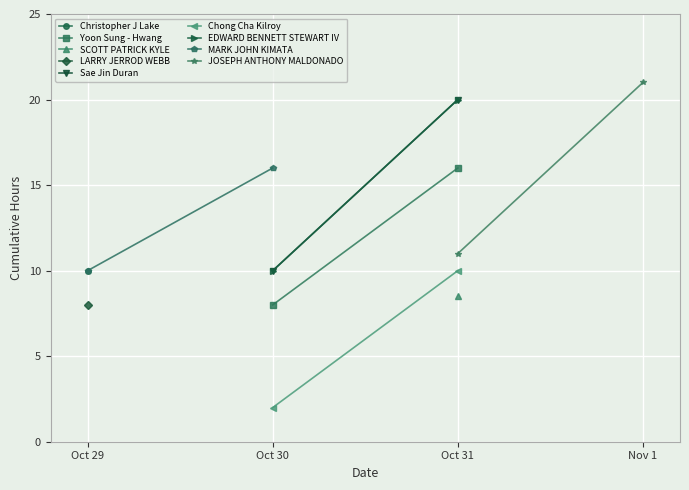

Which series has the largest total across all categories?

JOSEPH ANTHONY MALDONADO